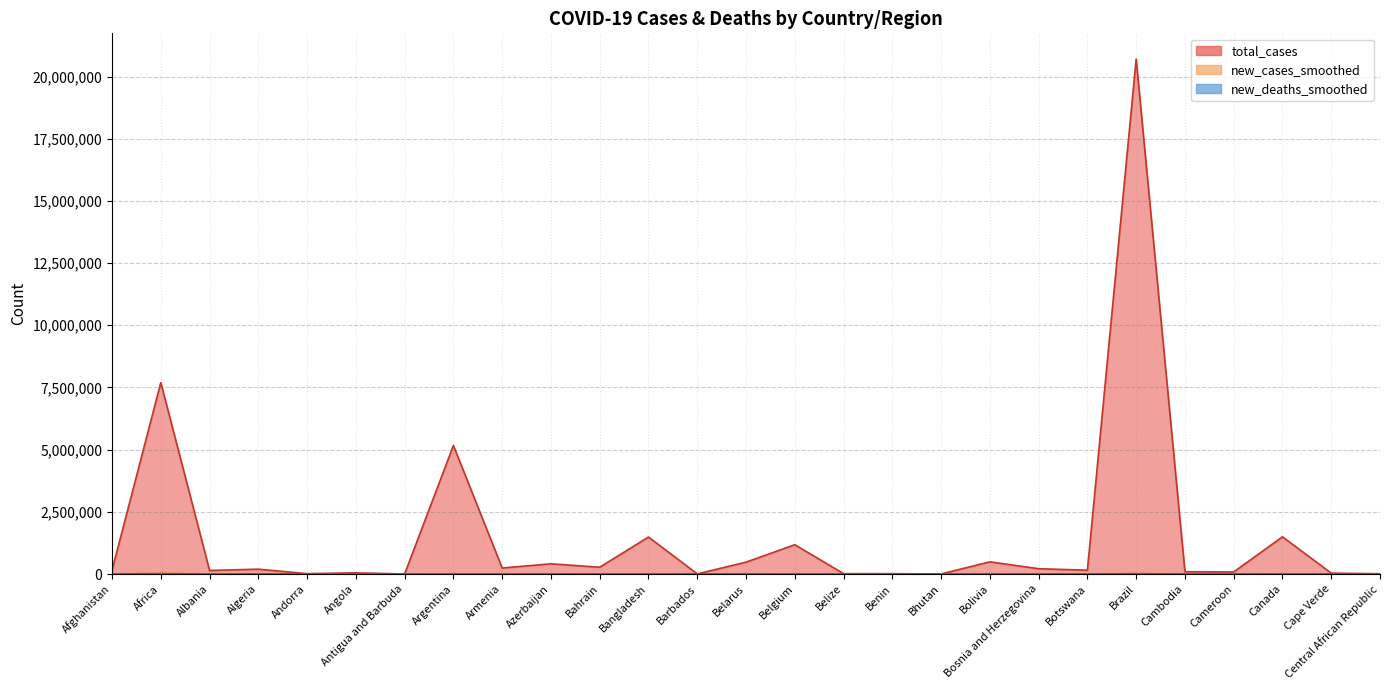

Between Argentina and Benin, which series saw the biggest shift?

total_cases